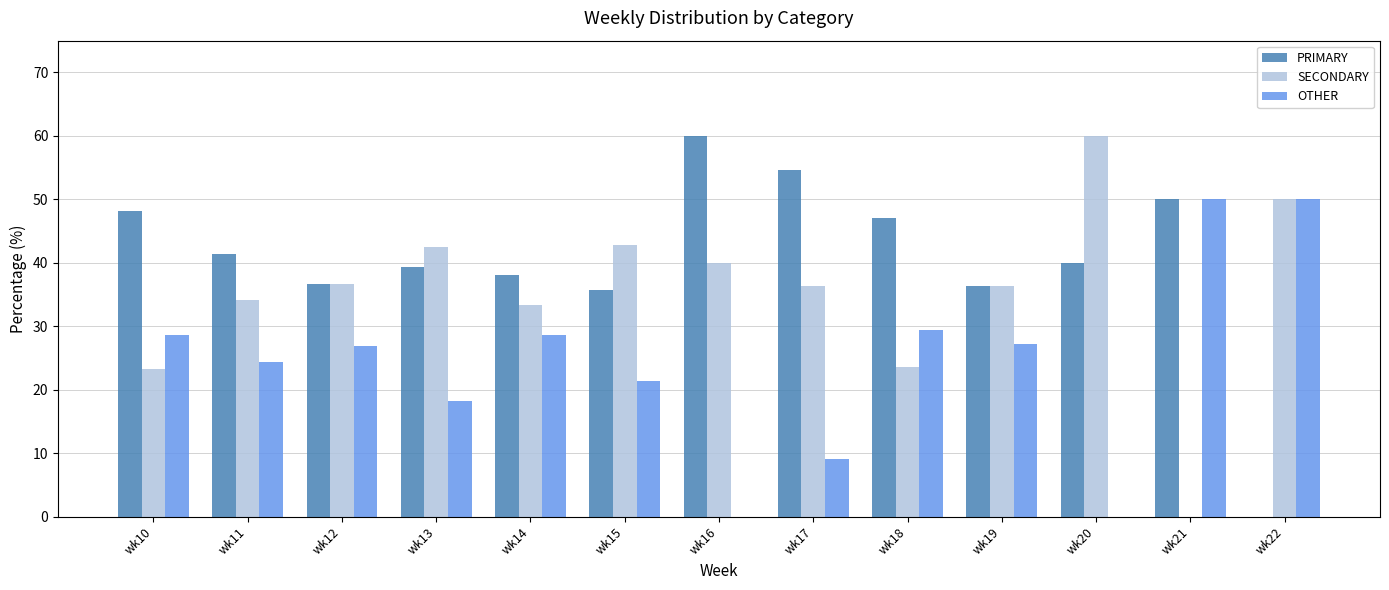

What is the sum of the PRIMARY values at wk19 and wk21?

86.4